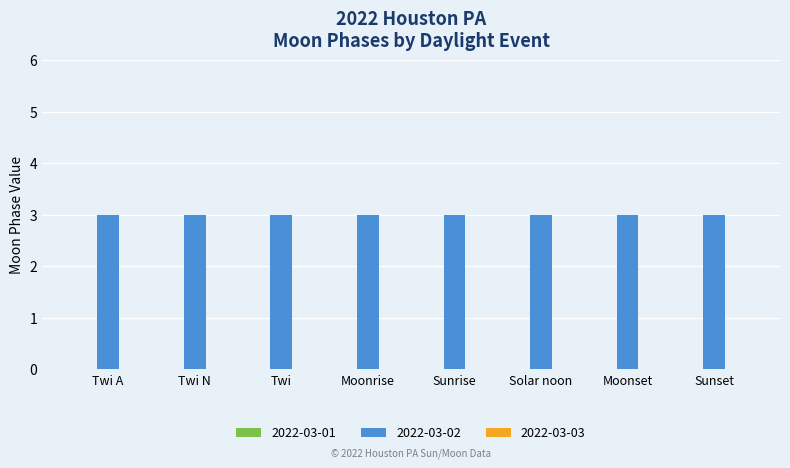

At Twi N, list the series in order from largest to smallest.

2022-03-02, 2022-03-01, 2022-03-03